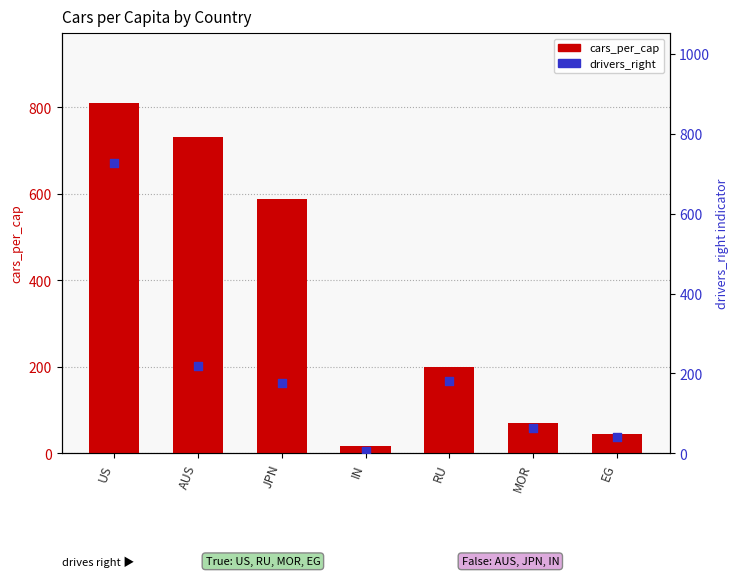

What are all the series names shown in the legend?

cars_per_cap, drivers_right